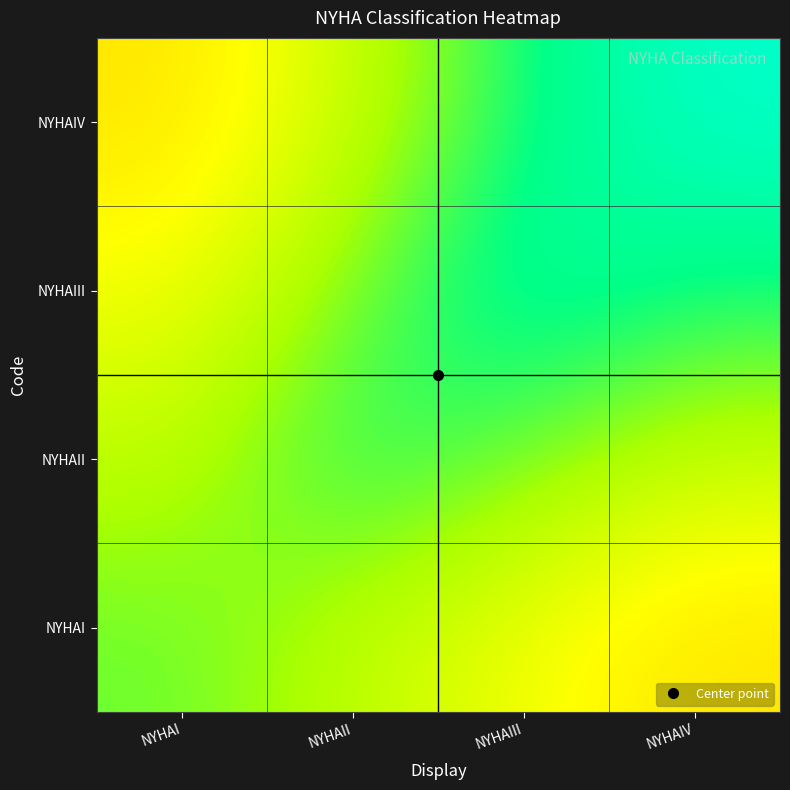

Reading left to right, list all the values displayed in this chart.

NYHAI: NYHAI=1.0	NYHAII=0.9	NYHAIII=0.8	NYHAIV=0.7
NYHAII: NYHAI=0.9	NYHAII=1.1	NYHAIII=1.0	NYHAIV=0.9
NYHAIII: NYHAI=0.8	NYHAII=1.0	NYHAIII=1.2	NYHAIV=1.1
NYHAIV: NYHAI=0.7	NYHAII=0.9	NYHAIII=1.1	NYHAIV=1.3